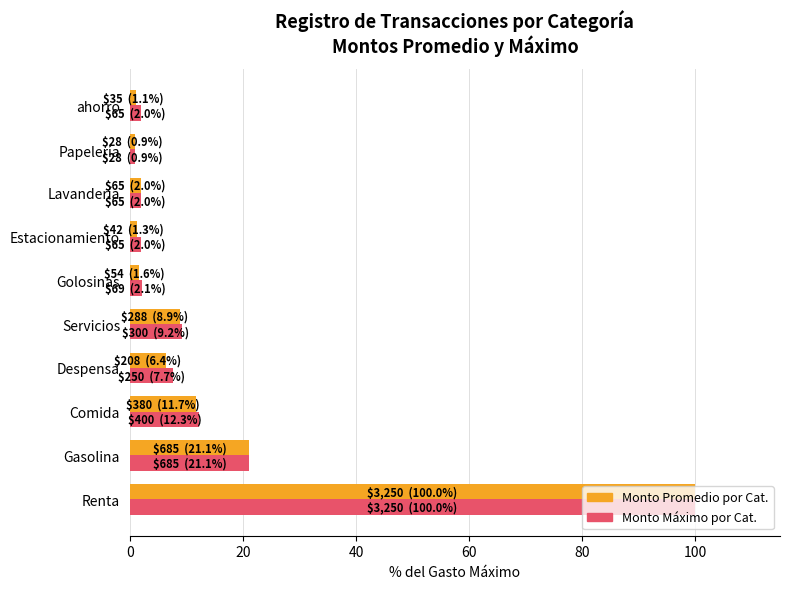

The value of Monto Máximo por Cat. at Renta is 54.6. True or false?

False